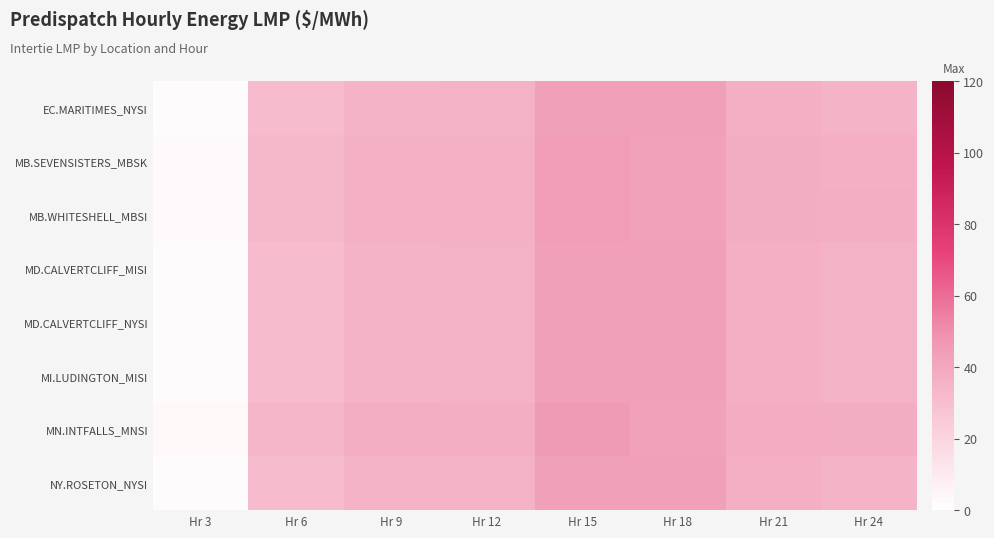

At Hr 15, list the series in order from largest to smallest.

MN.INTFALLS_MNSI, MB.SEVENSISTERS_MBSK, MB.WHITESHELL_MBSI, EC.MARITIMES_NYSI, MD.CALVERTCLIFF_MISI, MD.CALVERTCLIFF_NYSI, NY.ROSETON_NYSI, MI.LUDINGTON_MISI